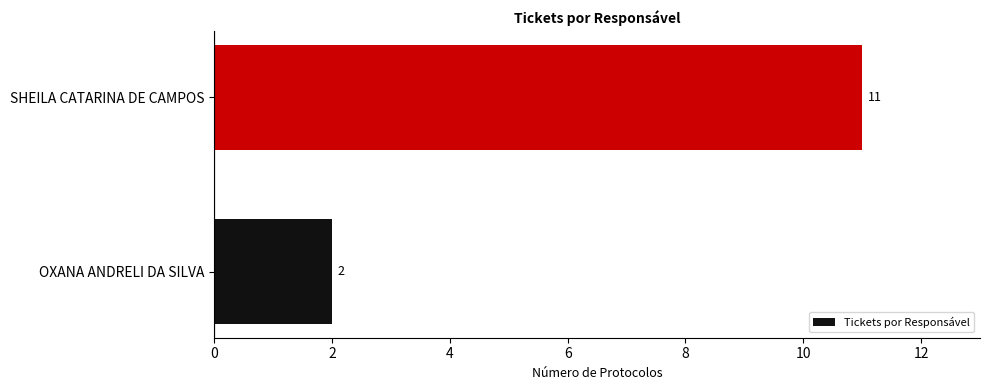

What is the difference between the maximum and minimum values?

9